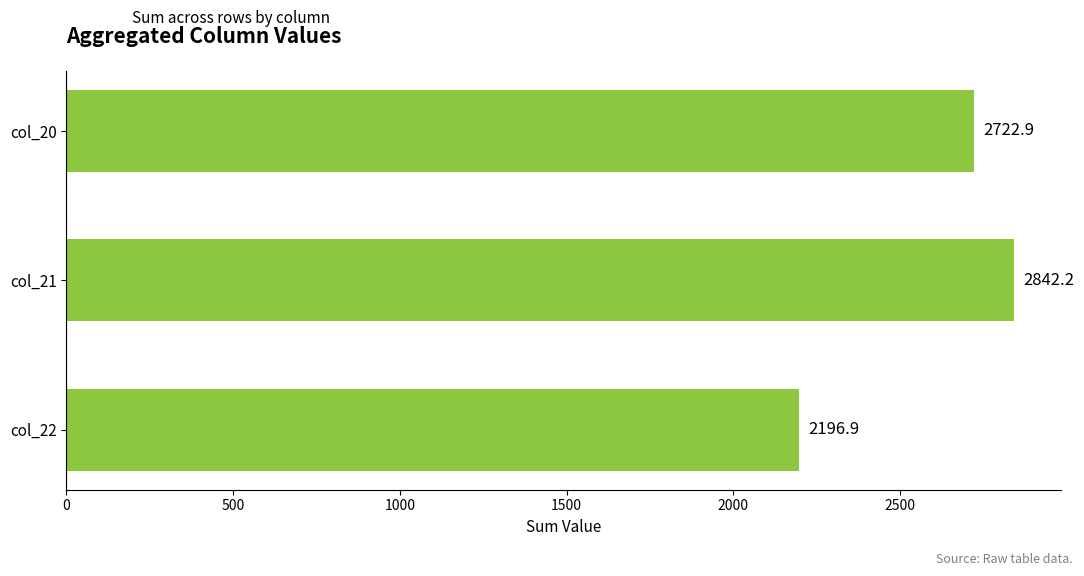

What is the minimum value shown in the chart?

2196.9